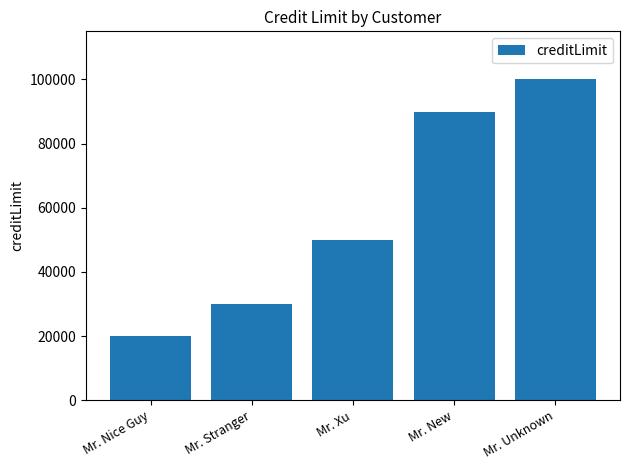

What is the average value?

58000